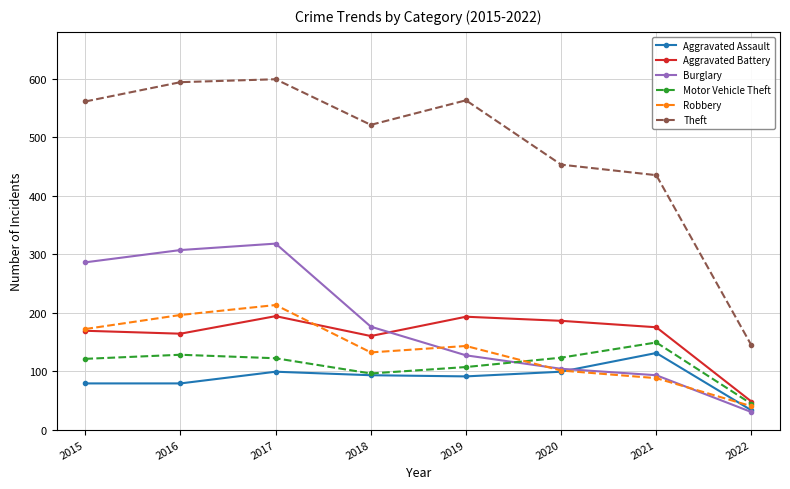

The value of Aggravated Assault at 2022 is 33. True or false?

True